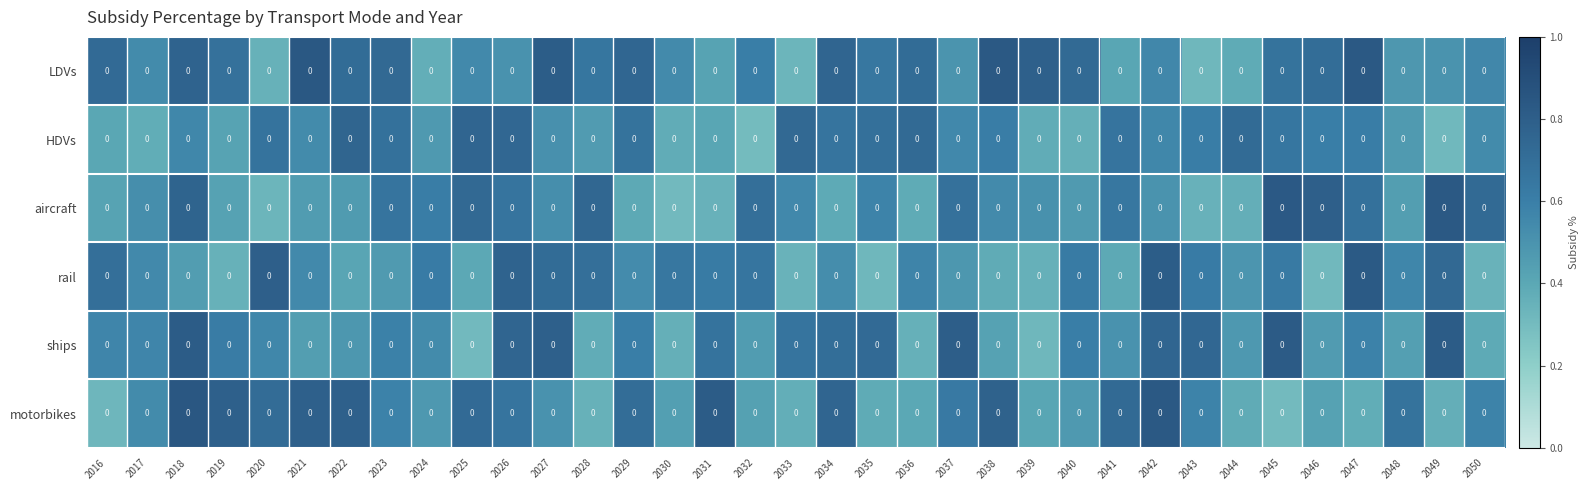

Is the value of motorbikes at 2050 greater than the value of LDVs at 2031?

Yes